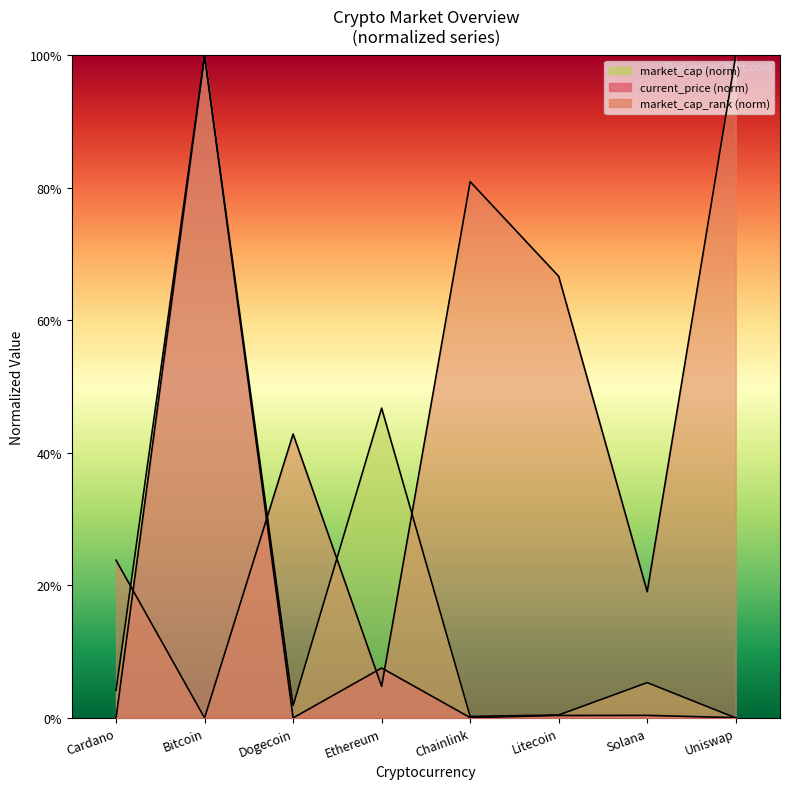

List the series in order of their overall mean, lowest first.

current_price, market_cap, market_cap_rank